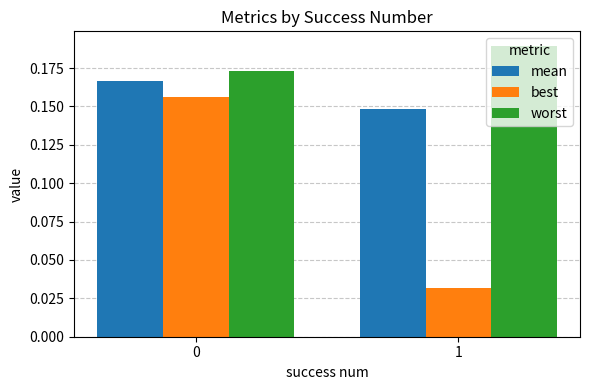

What is the sum of all worst values?

0.4